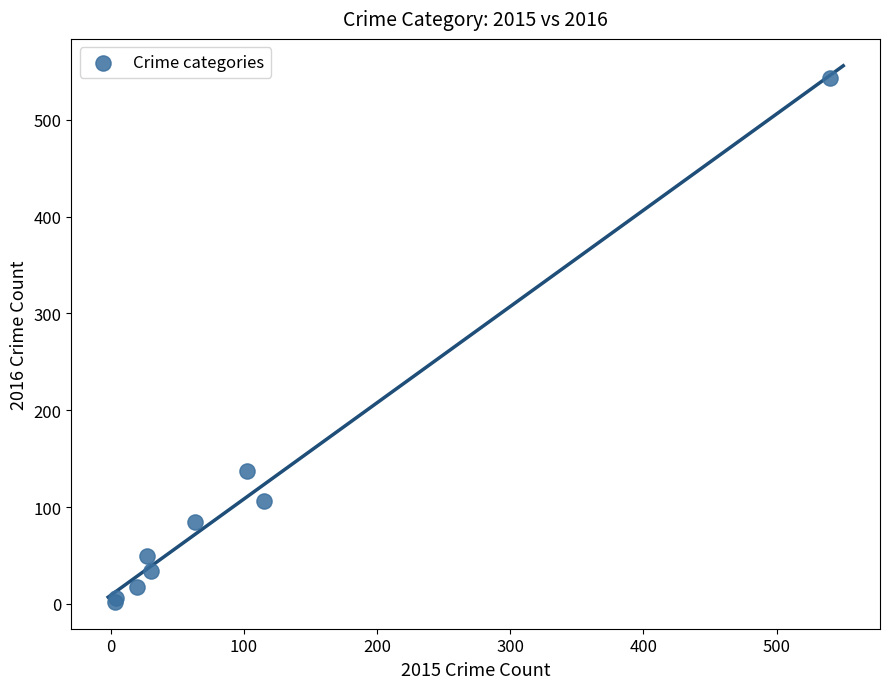

What Y value in the scatter plot is closest to 272?

137